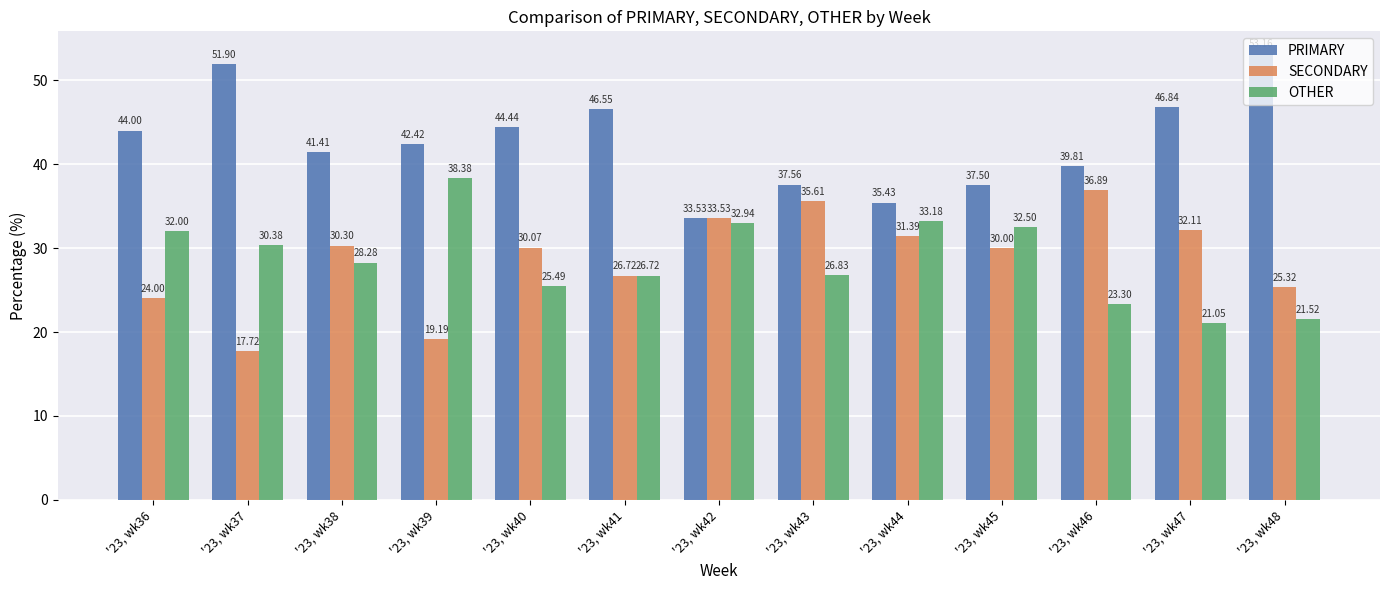

What is the approximate value of SECONDARY at '23, wk47?

32.1